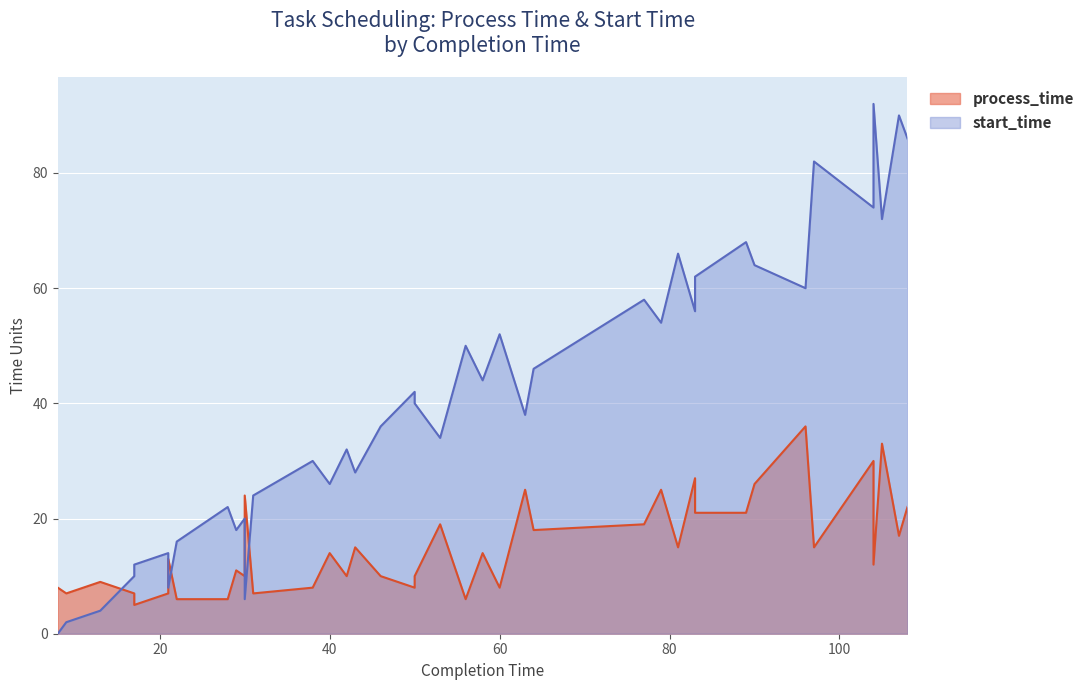

What is the average value of the start_time series?

41